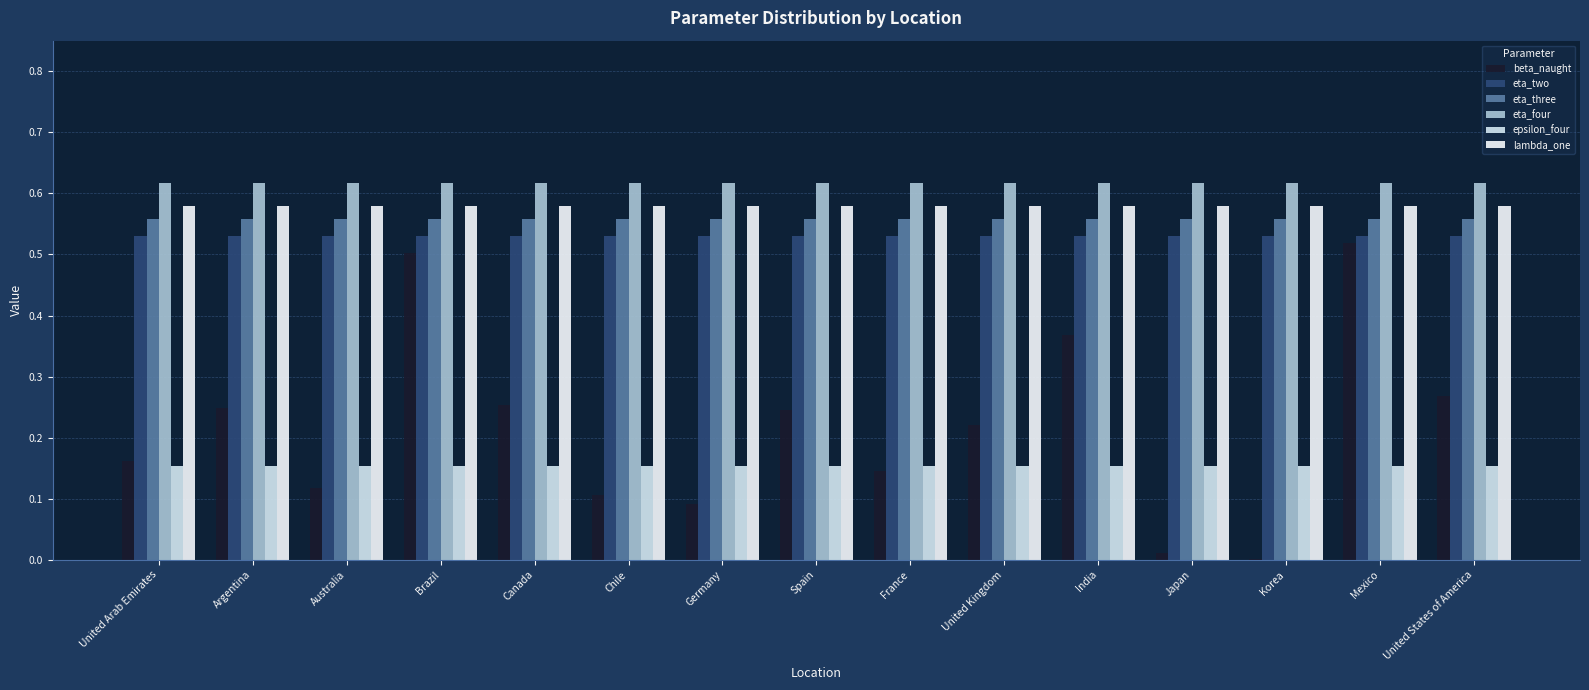

What is the sum of all beta_naught values?

3.3